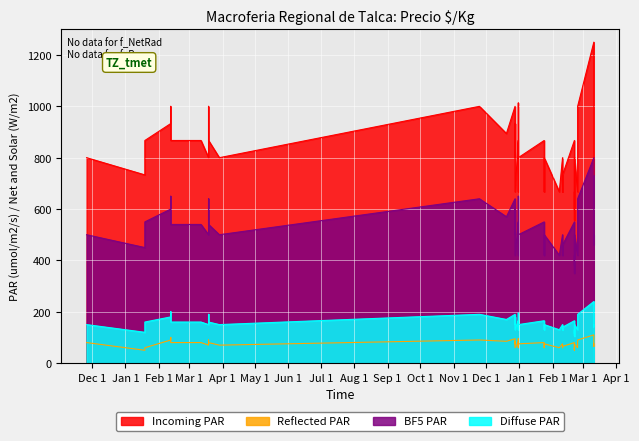

How many data points does each series have?

40